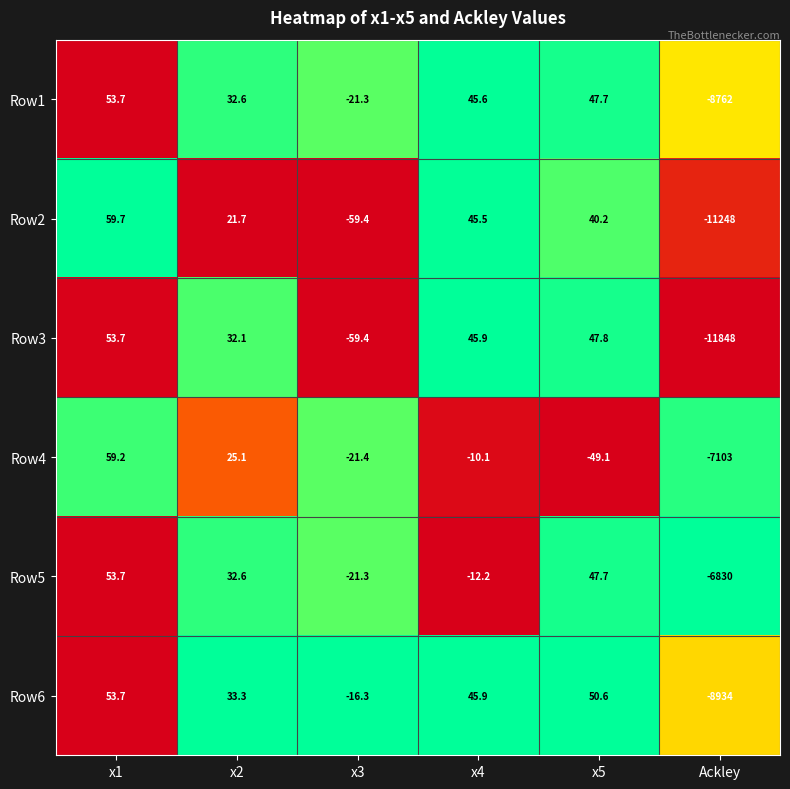

What is the difference between the Row6 values at x2 and x1?

20.4